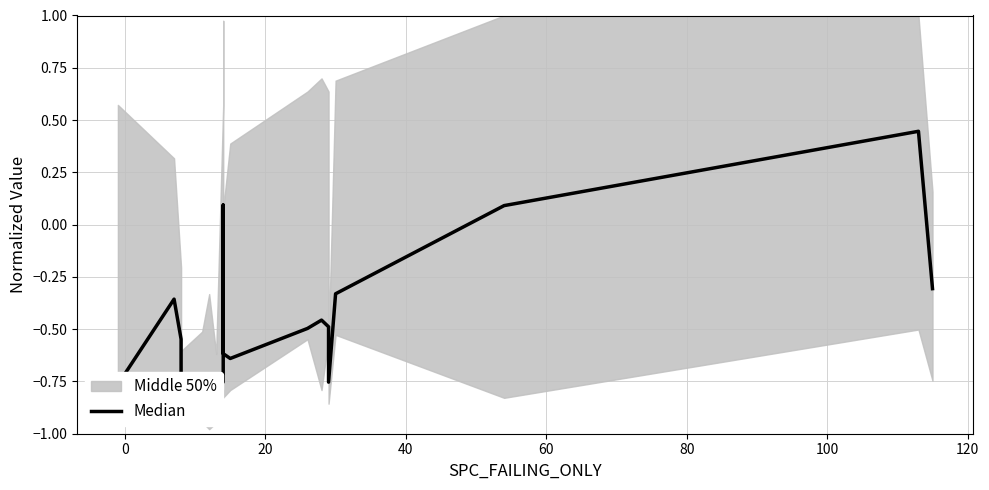

How many points are lower than both their immediate neighbors (excluding endpoints)?

4